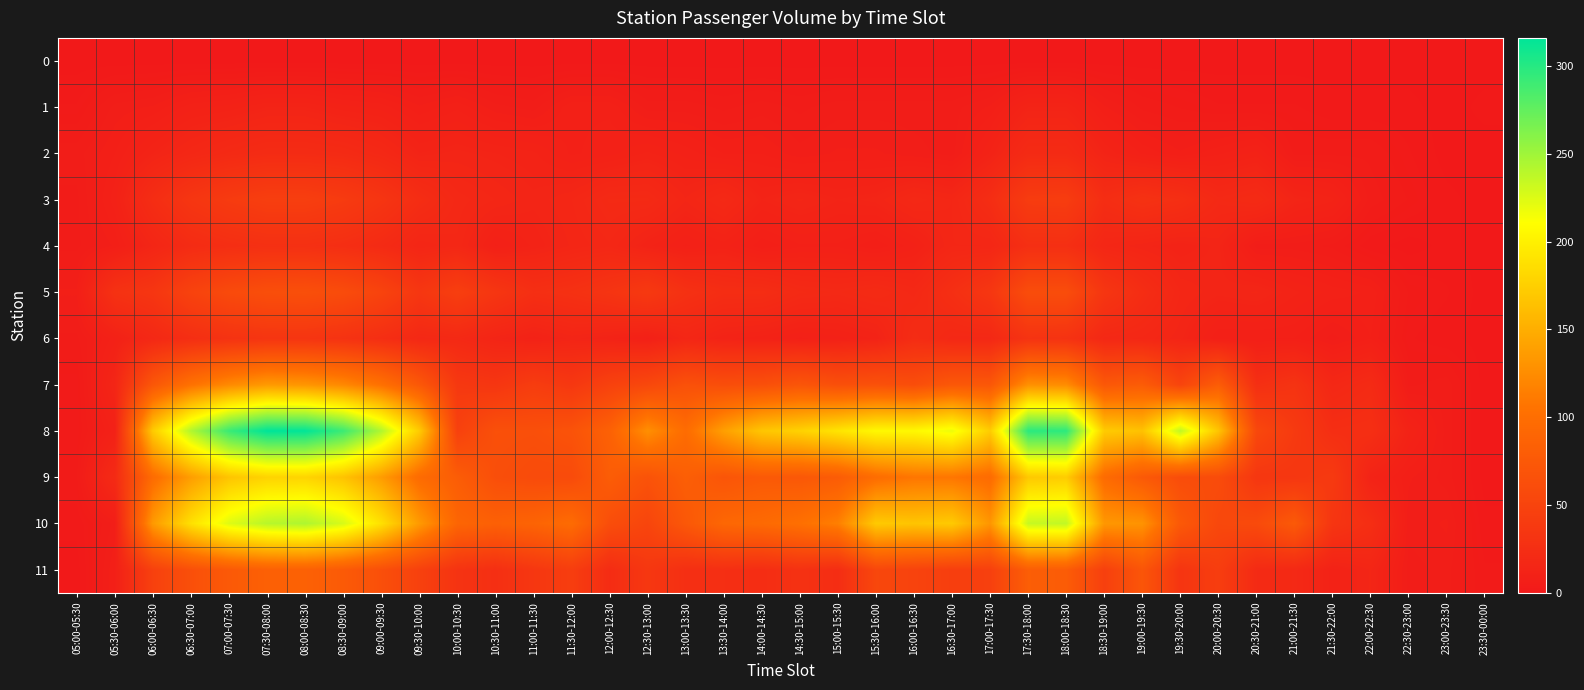

Rank the series by their maximum value, from lowest to highest.

0, 1, 2, 4, 6, 3, 5, 11, 7, 9, 10, 8